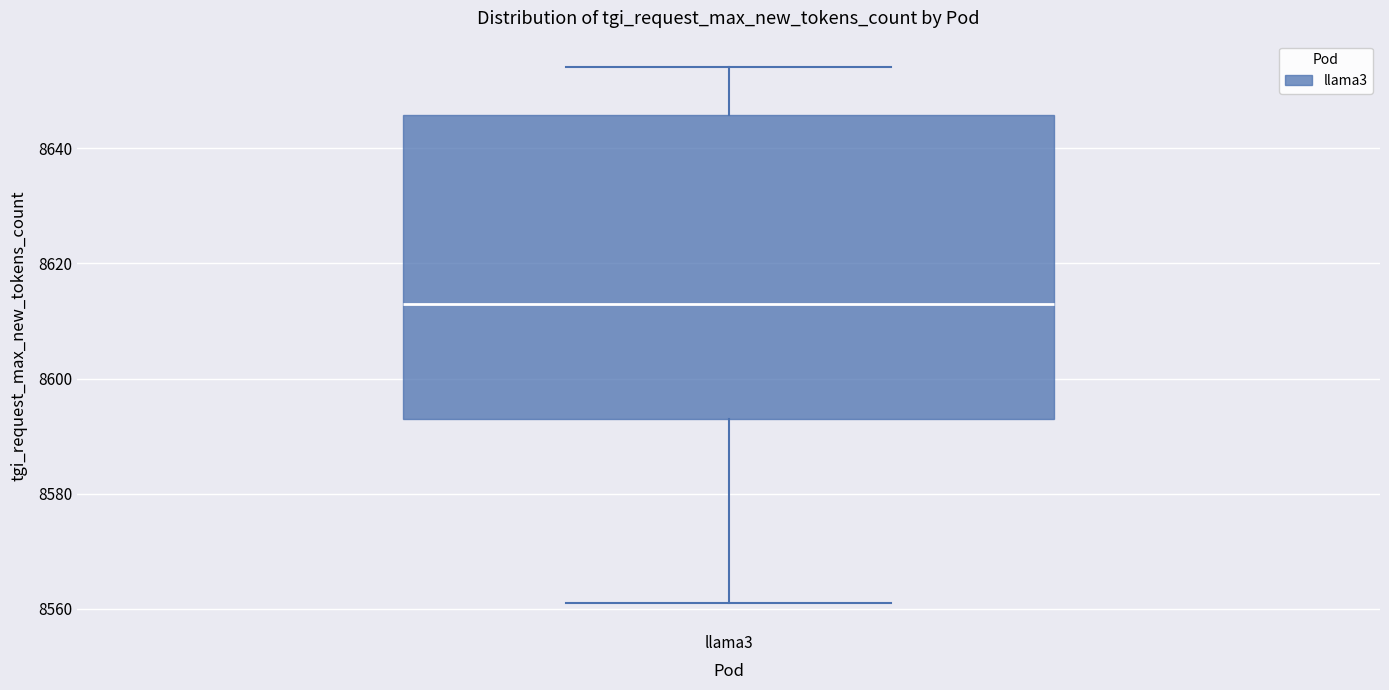

Transcribe this box plot: give where the median line is, the range the box spans, and where the two whiskers end, as read against the y-axis. The values are not printed on the chart, so give them approximately, as read against the axis.

median 8614, box 8594 to 8646, whiskers 8562 to 8654